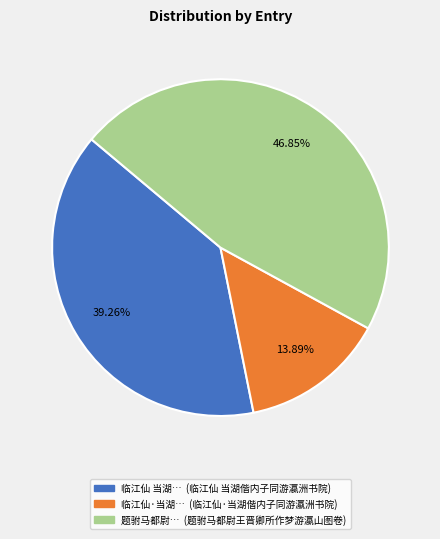

How many slices are in this pie chart?

3